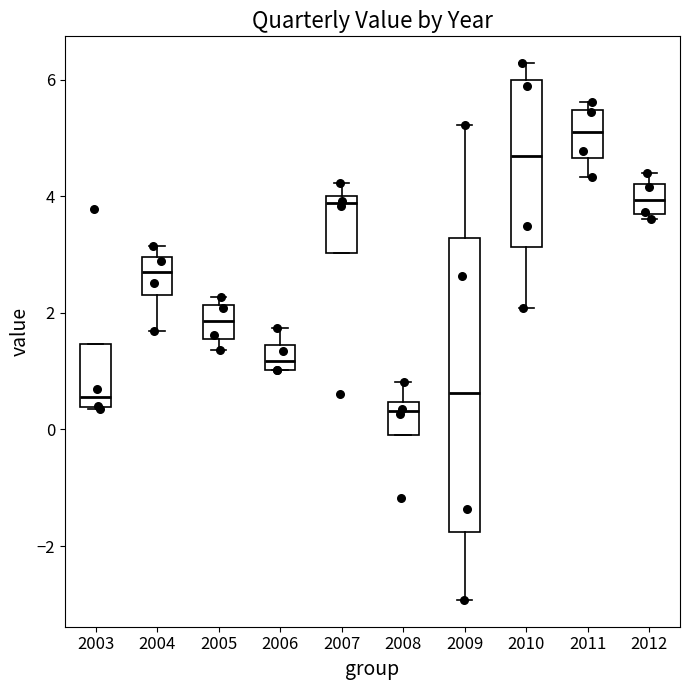

Reading left to right, read every box against the y-axis: the position of its median line, the range the box covers, and the ends of its whiskers. The values are not printed on the chart, so give them approximately, as read against the axis.

2003: median 0.6, box 0.4 to 1.4, whiskers 0.4 to 1.4
2004: median 2.8, box 2.4 to 3.0, whiskers 1.6 to 3.2
2005: median 1.8, box 1.6 to 2.2, whiskers 1.4 to 2.2 (just above the box's upper edge)
2006: median 1.2, box 1.0 to 1.4, whiskers 1.0 to 1.8
2007: median 3.8, box 3.0 to 4.0, whiskers 3.0 to 4.2
2008: median 0.4 (just below the box's upper edge), box 0.0 to 0.4, whiskers 0.0 to 0.8
2009: median 0.6, box -1.8 to 3.2, whiskers -3.0 to 5.2
2010: median 4.6, box 3.2 to 6.0, whiskers 2.0 to 6.2
2011: median 5.2, box 4.6 to 5.4, whiskers 4.4 to 5.6
2012: median 4.0, box 3.6 to 4.2, whiskers 3.6 (just below the box's lower edge) to 4.4